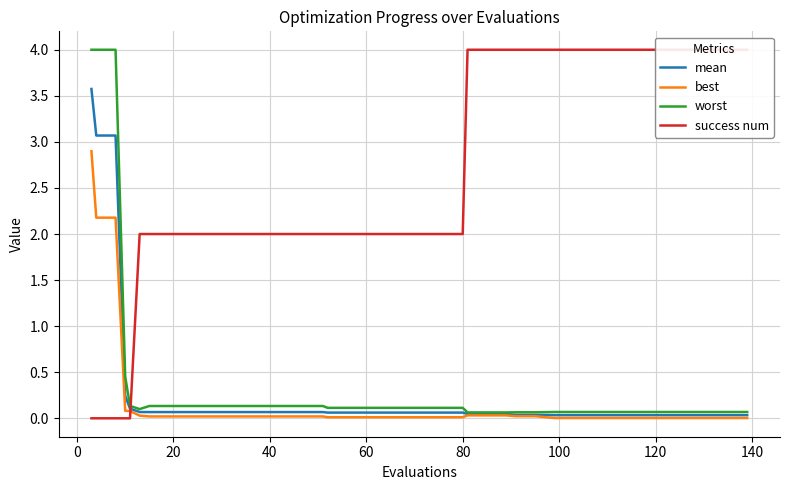

After their last crossing, which series has the higher values: success num or mean?

success num